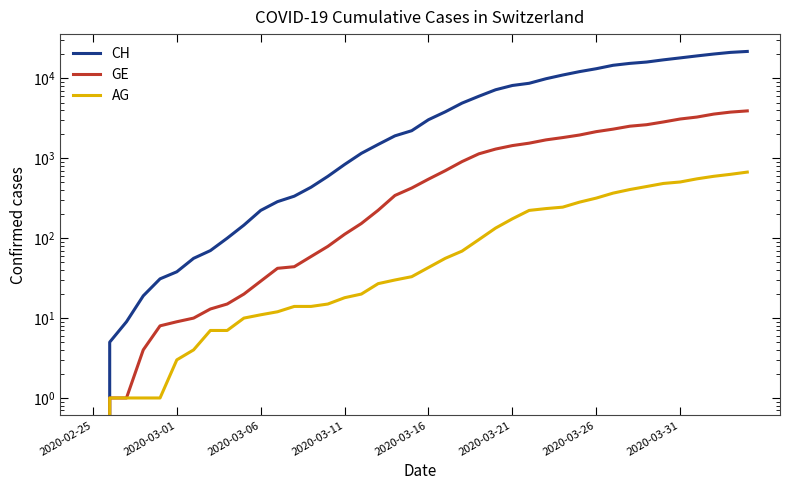

Does the chart display data point markers on the line(s)?

No